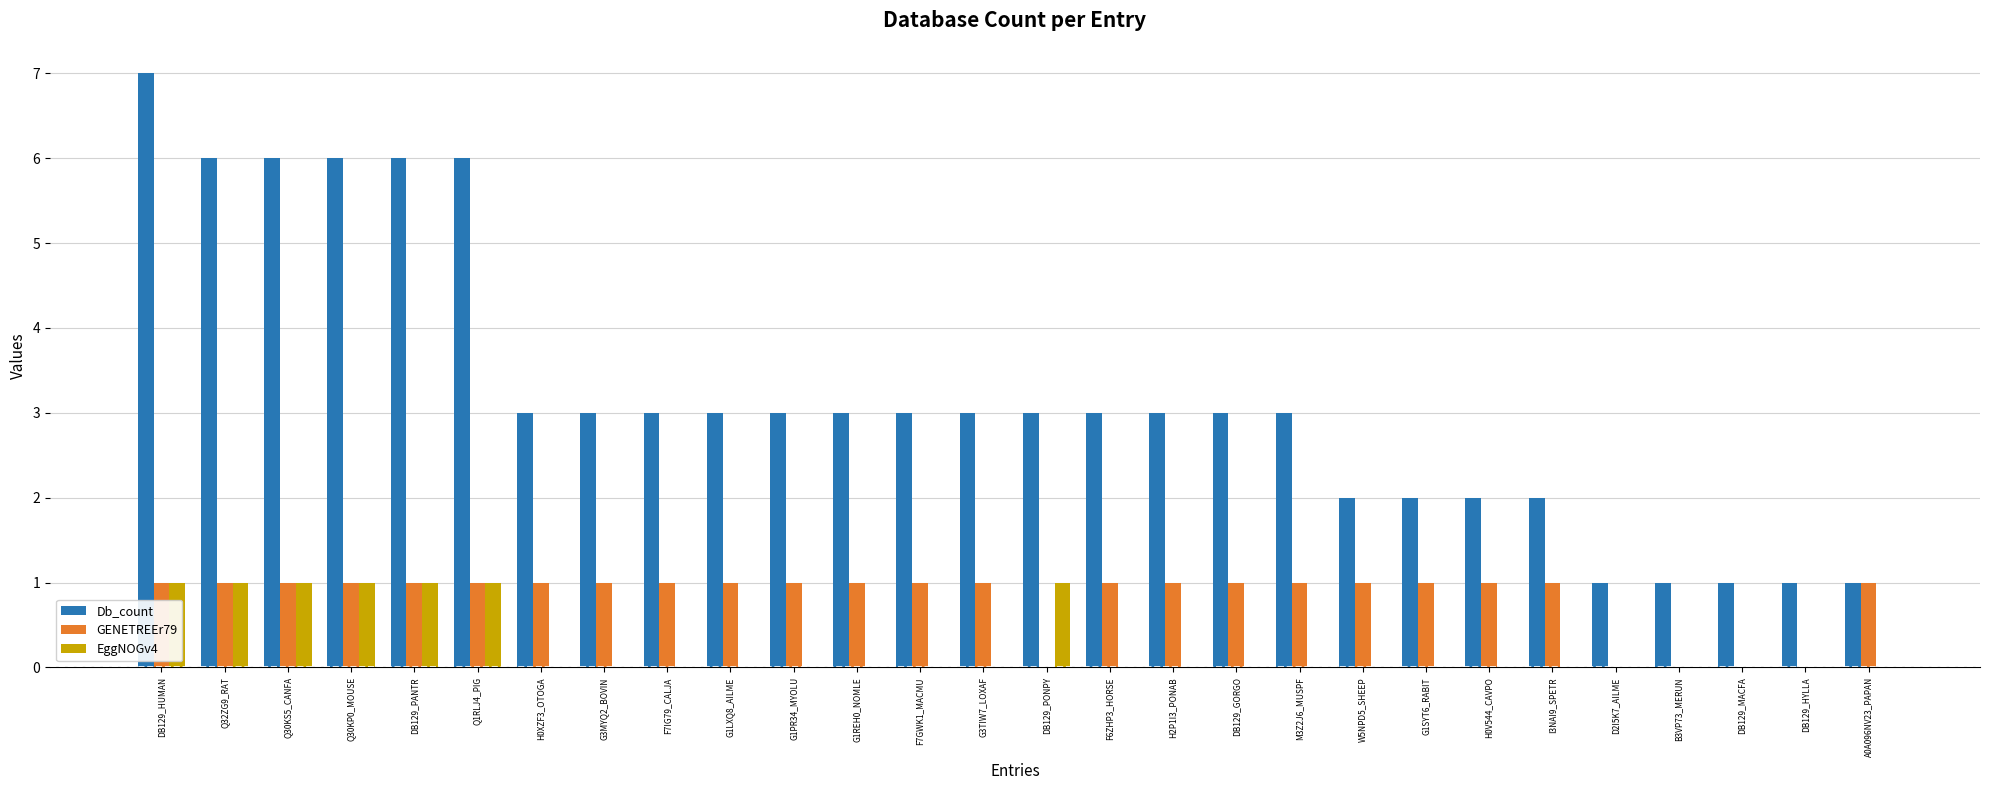

Reading left to right, extract all data points from this chart.

Db_count: 7	6	6	6	6	6	3	3	3	3	3	3	3	3	3	3	3	3	3	2	2	2	2	1	1	1	1	1
GENETREEr79: 1	1	1	1	1	1	1	1	1	1	1	1	1	1	0	1	1	1	1	1	1	1	1	0	0	0	0	1
EggNOGv4: 1	1	1	1	1	1	0	0	0	0	0	0	0	0	1	0	0	0	0	0	0	0	0	0	0	0	0	0